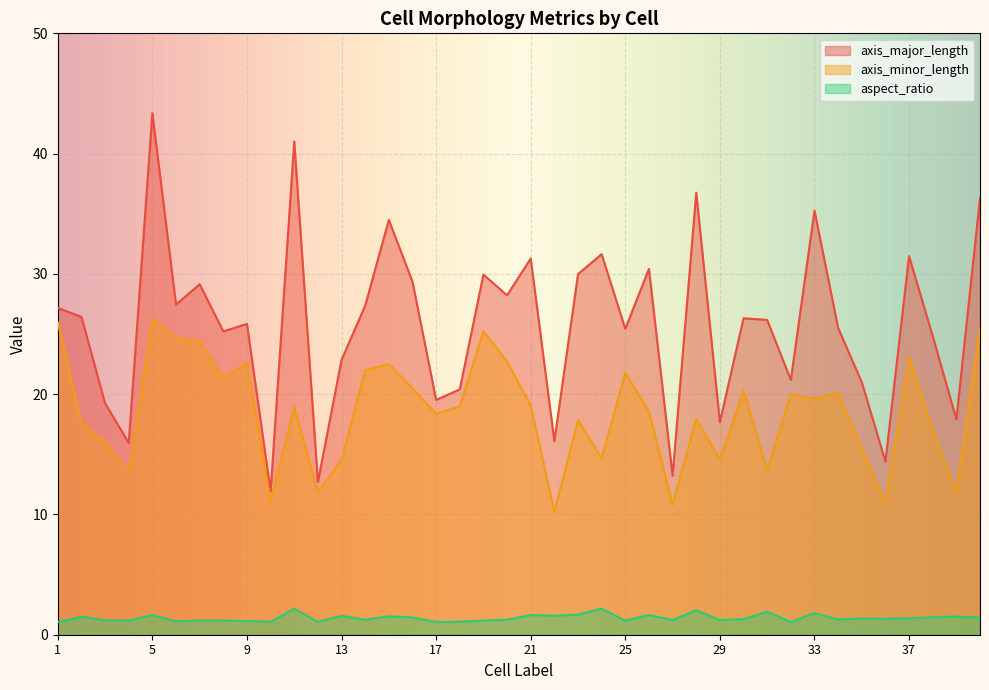

How many lines are shown in the chart?

3